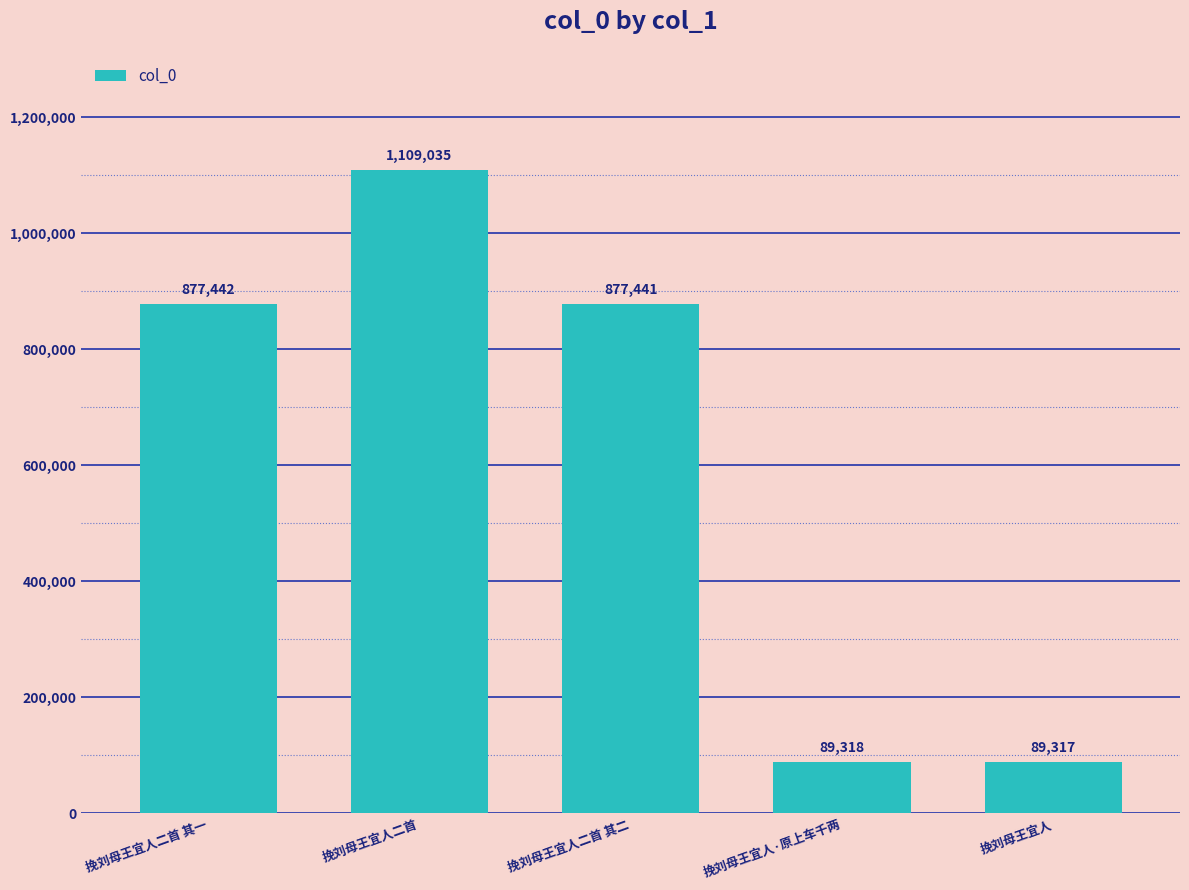

Reading left to right, transcribe all the data shown in this chart.

877442	1109035	877441	89318	89317